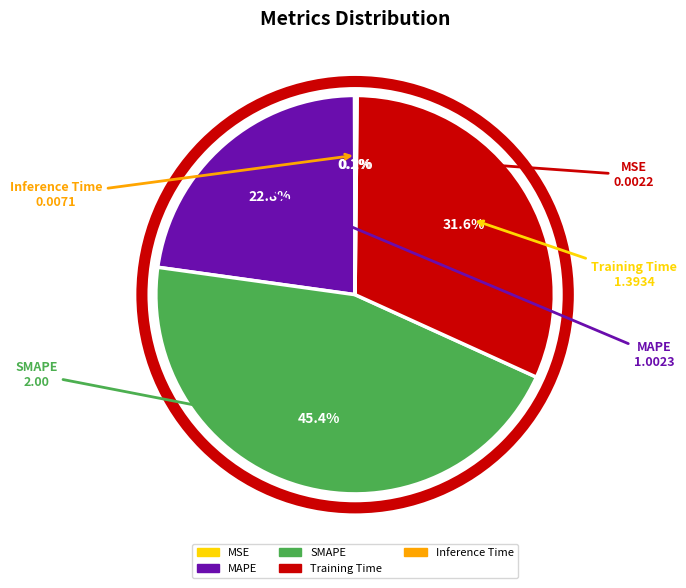

What is the largest slice in the pie chart?

SMAPE